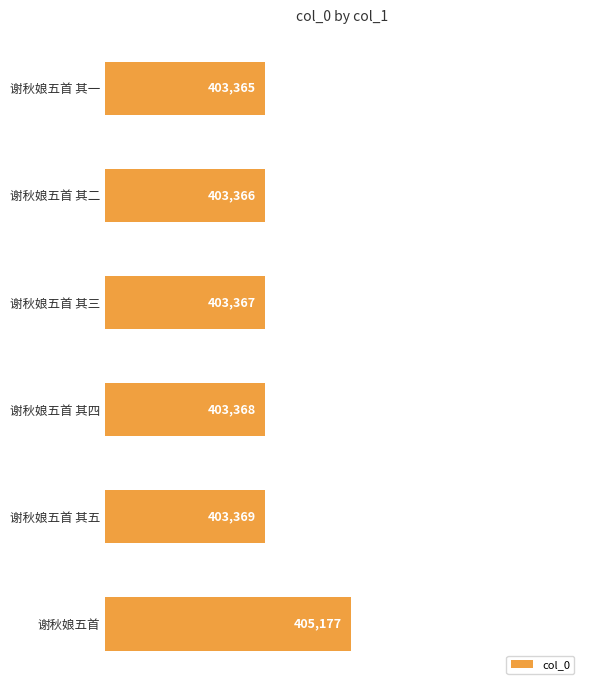

Which has a higher value, 谢秋娘五首 or 谢秋娘五首 其四?

谢秋娘五首